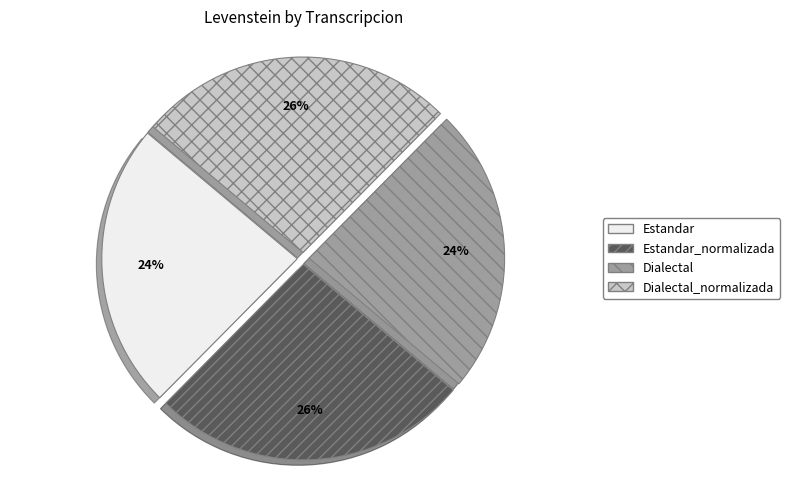

To the nearest percent, what percentage of the pie is Estandar?

24%